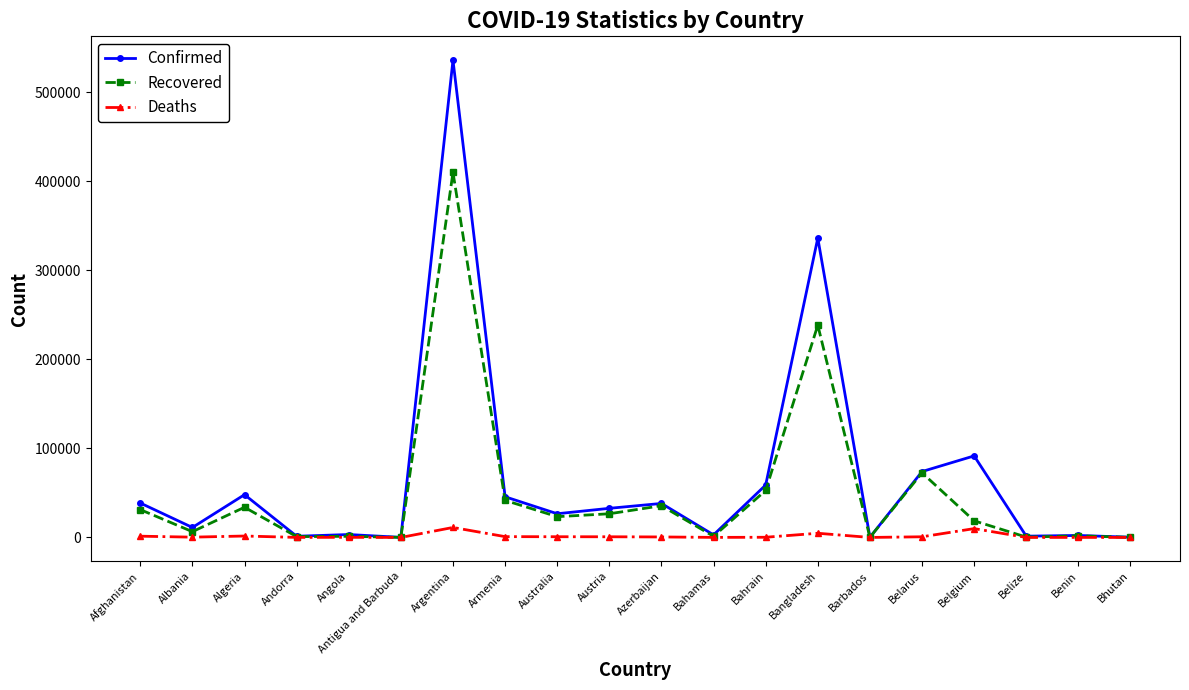

Does the chart have visible grid lines?

No